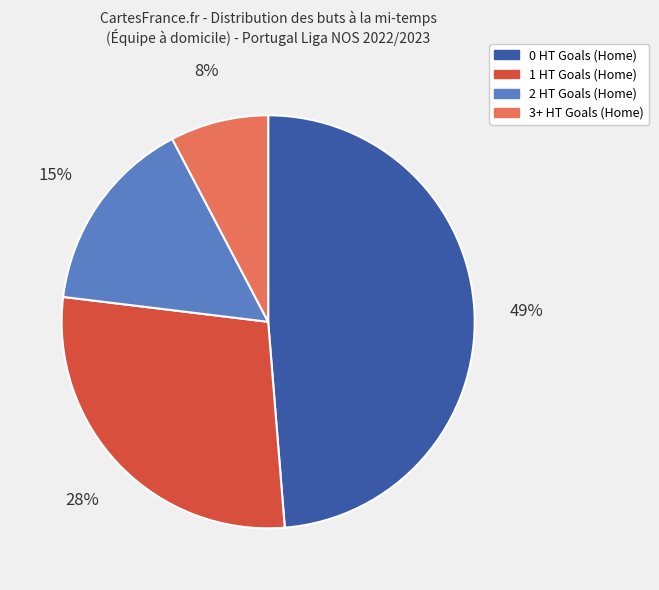

Between 0 HT Goals (Home) and 2 HT Goals (Home), which is larger?

0 HT Goals (Home)